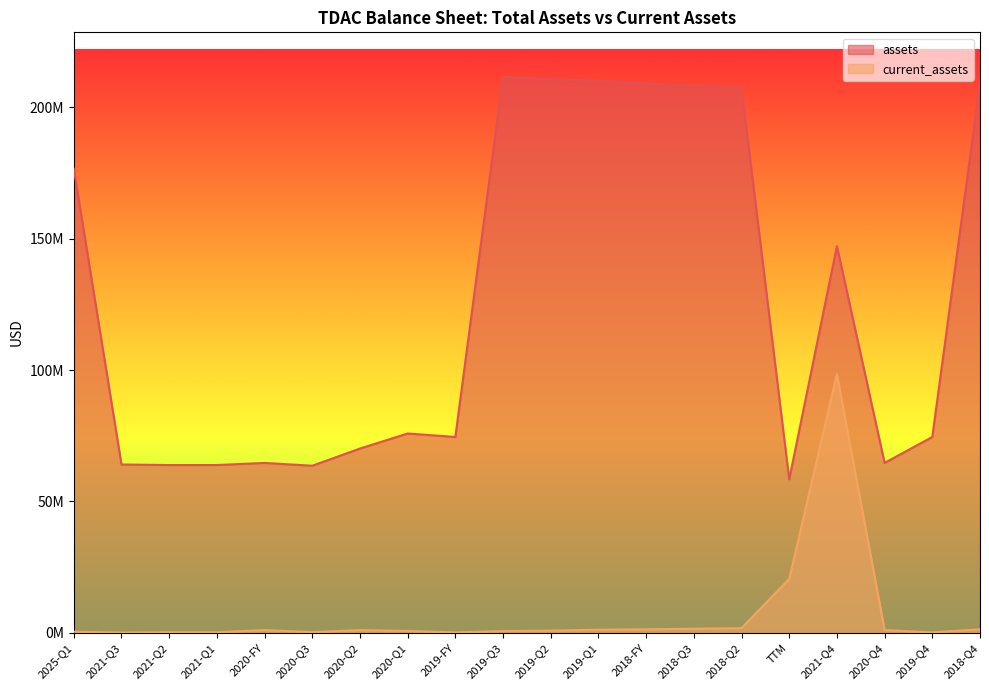

Reading left to right, transcribe all the data shown in this chart.

balance_sheet.assets: 2025-Q1=176596250	2021-Q3=64061510	2021-Q2=63846471	2021-Q1=63854309	2020-FY=64660574	2020-Q3=63589535	2020-Q2=70122395	2020-Q1=75851071	2019-FY=74536195	2019-Q3=211619271	2019-Q2=210700514	2019-Q1=210054226	2018-FY=209073922	2018-Q3=208128845	2018-Q2=207305020	TTM=58403889	2021-Q4=147151478	2020-Q4=64660574	2019-Q4=74536195	2018-Q4=209073922
balance_sheet.current_assets: 2025-Q1=415422	2021-Q3=105769	2021-Q2=213253	2021-Q1=220009	2020-FY=1036952	2020-Q3=269562	2020-Q2=1018748	2020-Q1=710760	2019-FY=158378	2019-Q3=672202	2019-Q2=820528	2019-Q1=1170770	2018-FY=1319660	2018-Q3=1561048	2018-Q2=1750765	TTM=20513946	2021-Q4=98458461	2020-Q4=1036952	2019-Q4=158378	2018-Q4=1319660